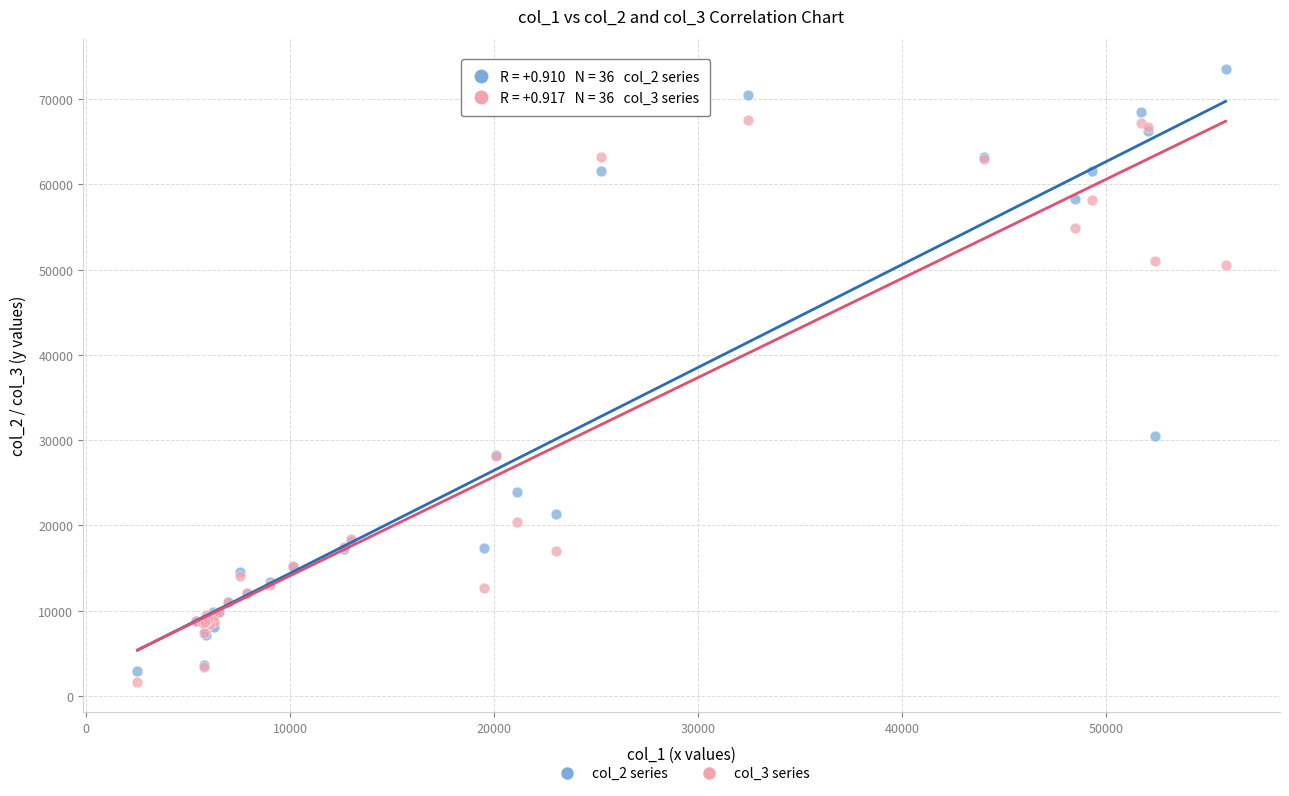

Which series has the largest Y range (max minus min)?

col_2 series